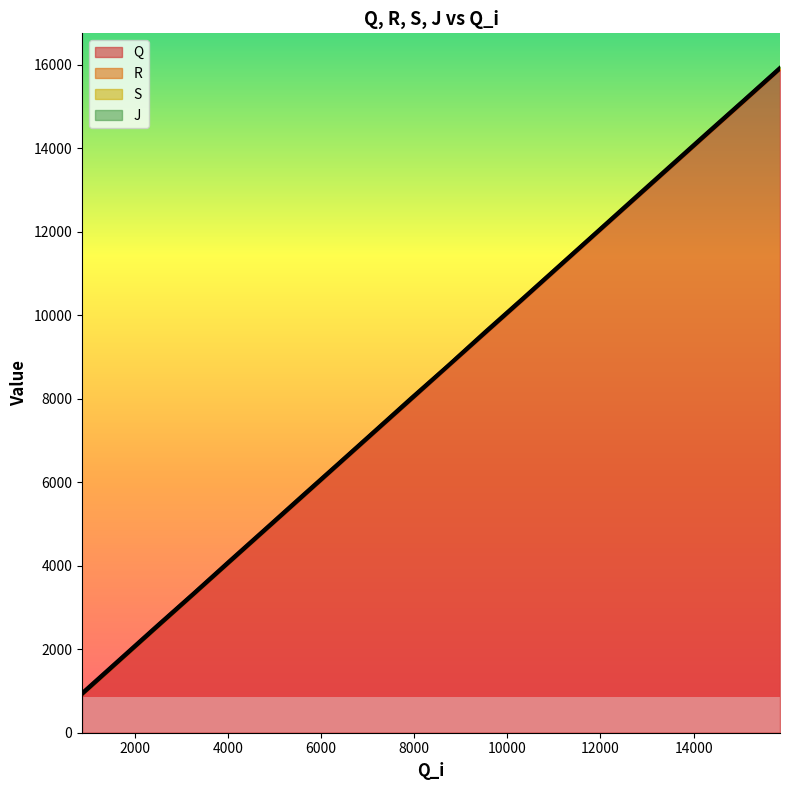

Reading left to right, extract all data points from this chart.

Q: 896	1704	2493	3271	4049	4828	5605	6383	7159	7945	8741	9543	10348	11153	11935	12724	13519	14310	15100	15879
R: 924	1732	2520	3298	4076	4855	5632	6410	7187	7973	8769	9570	10377	11180	11962	12752	13547	14337	15128	15907
S: 955	1765	2556	3332	4108	4888	5666	6445	7221	8007	8799	9601	10408	11214	11996	12783	13578	14369	15161	15941
J: 975	1783	2573	3345	4128	4905	5684	6458	7235	8026	8808	9622	10424	11228	12010	12804	13599	14389	15175	15955